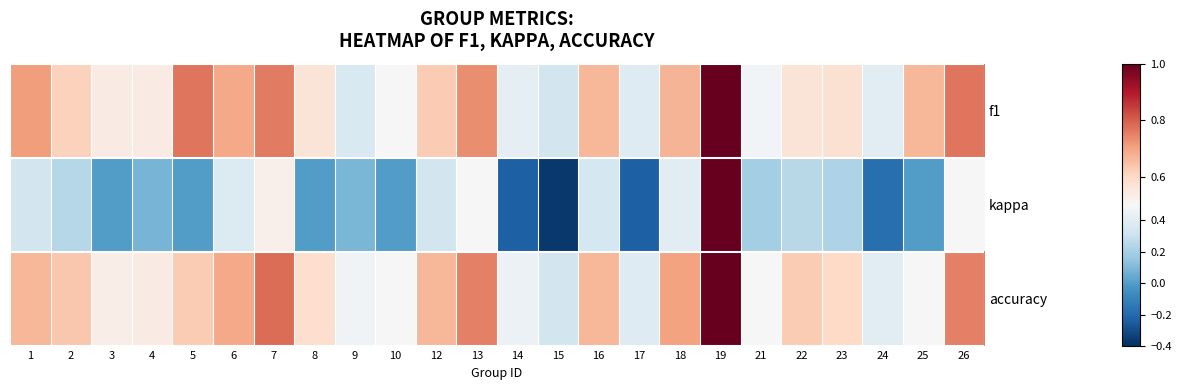

What is the total value across all series at 14?

0.6